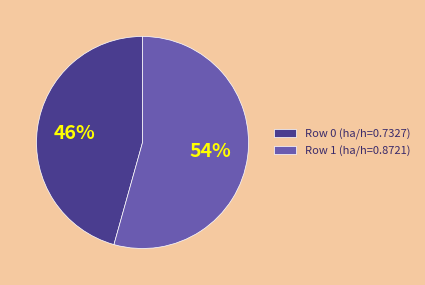

Between Row 1 and Row 0, which is larger?

Row 1